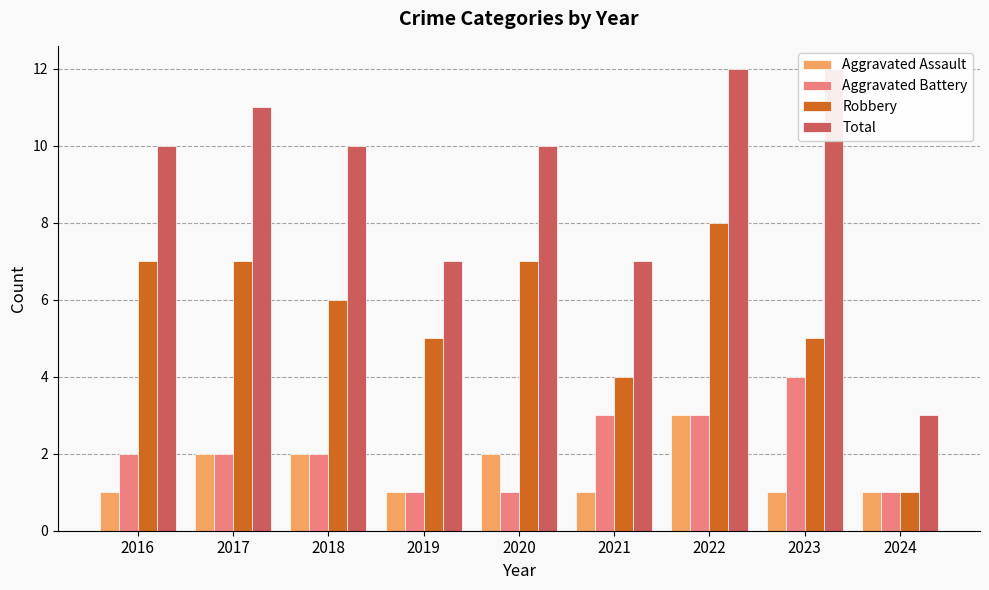

What is the value of the Aggravated Battery bar at the 7th from the left?

3